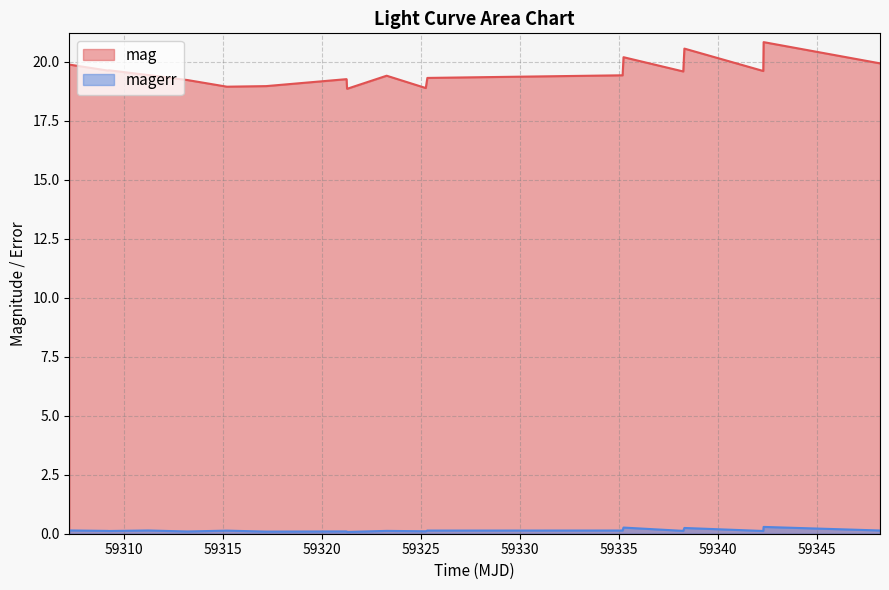

Which series has the largest total across all categories?

mag